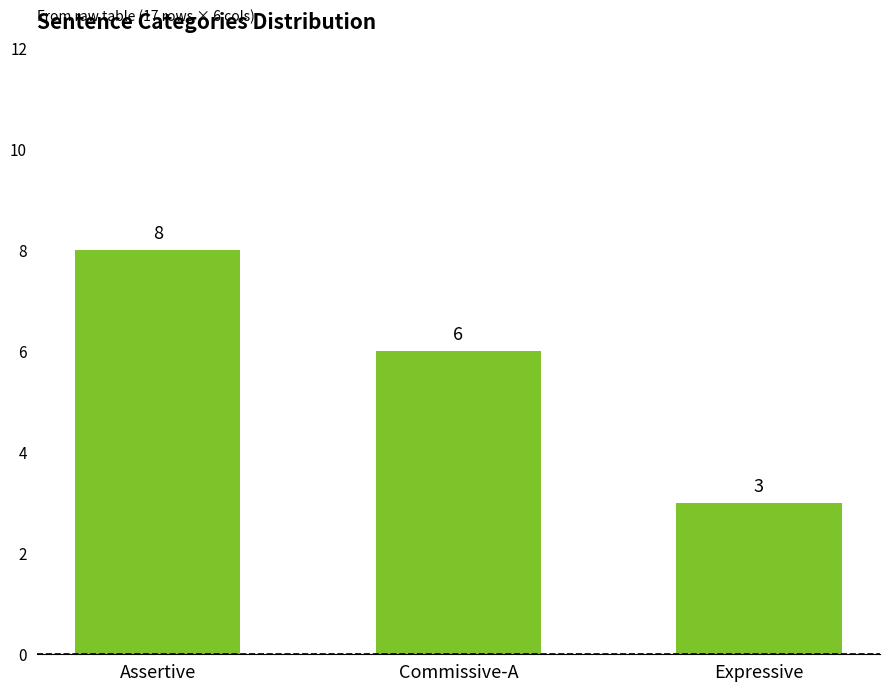

Where does the data first go above 6?

Assertive